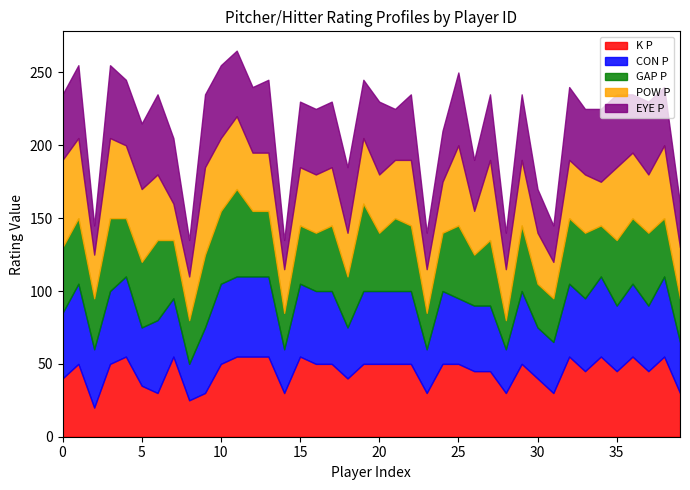

The value of K P at 30 is 61. True or false?

False